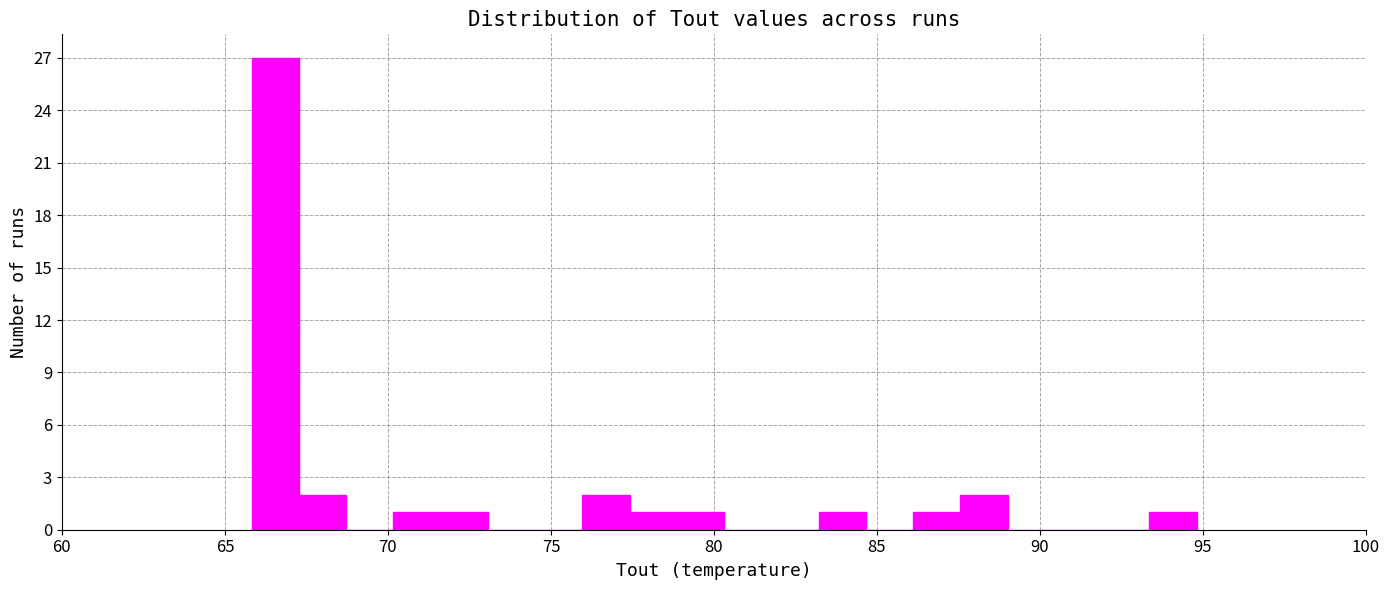

Around what value on the x-axis is the tallest bar? Give the approximate position of its centre, as read against the axis.

66.5